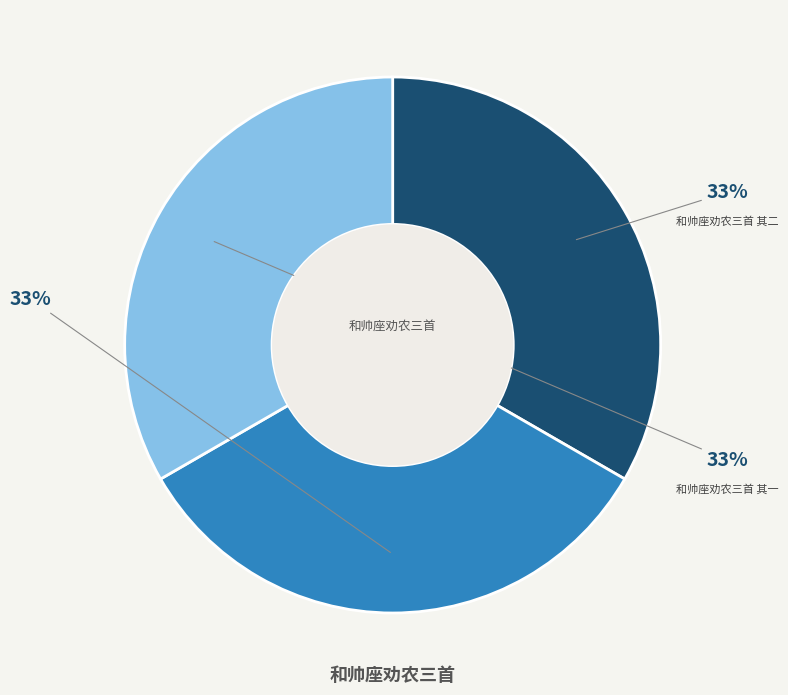

What is the ratio of the value at 和帅座劝农三首 其一 to the value at 和帅座劝农三首 其三?

1.0